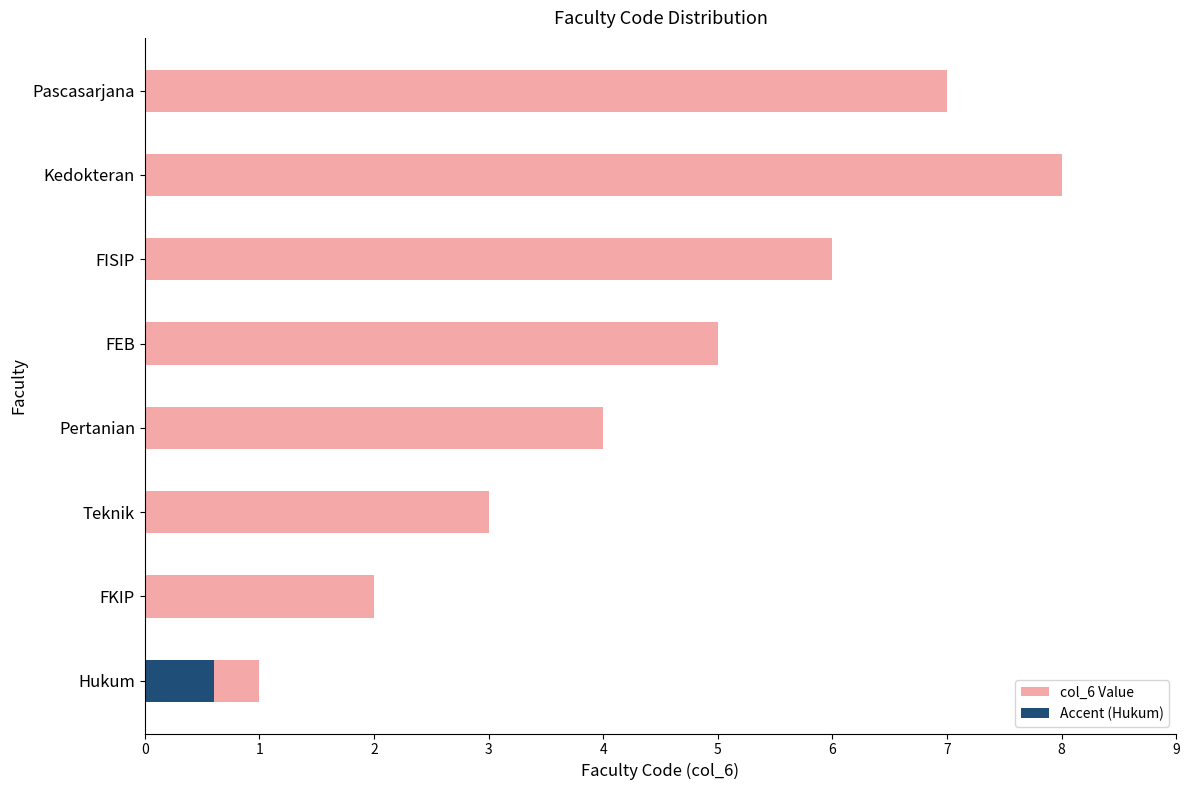

What is the change in value from Teknik to Pertanian?

+1